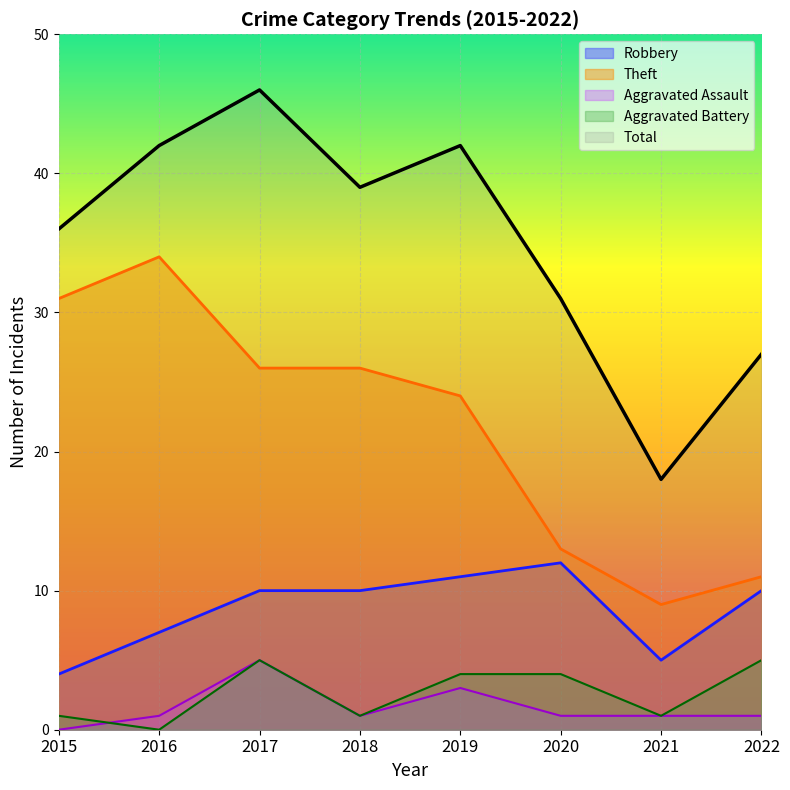

What is the greatest value displayed?

46